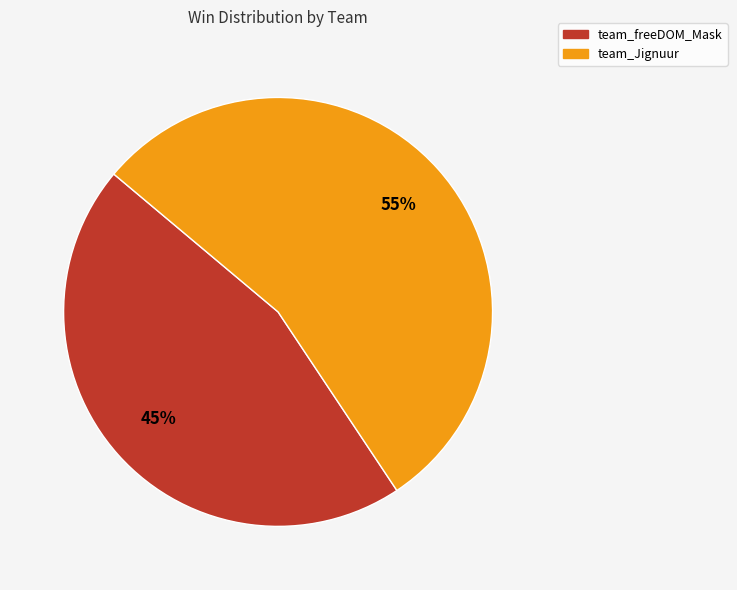

To the nearest percent, what is the combined percentage of team_freeDOM_Mask and team_Jignuur?

100%